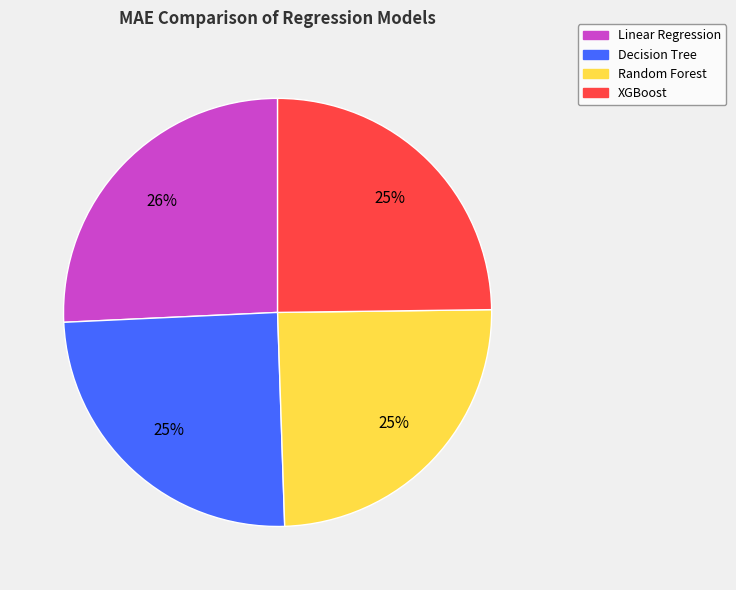

Between Linear Regression and Decision Tree, which is larger?

Linear Regression